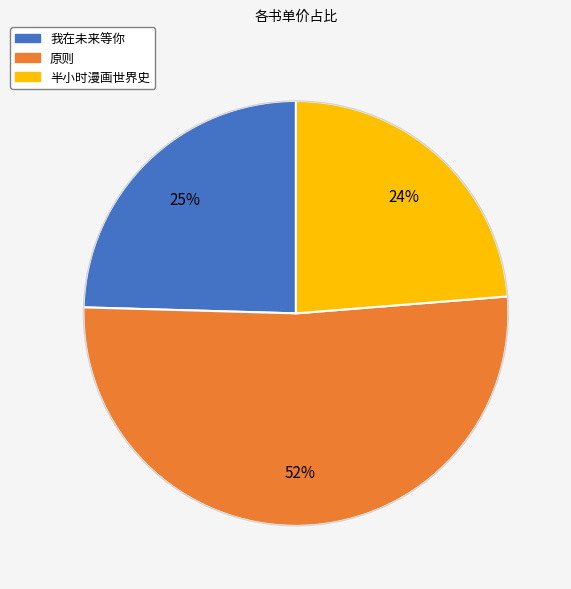

To the nearest percent, what portion does 我在未来等你 represent?

25%